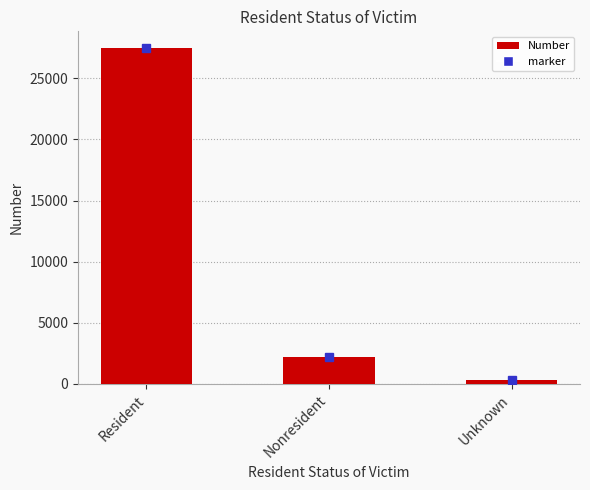

Between Unknown and Resident, which is larger?

Resident